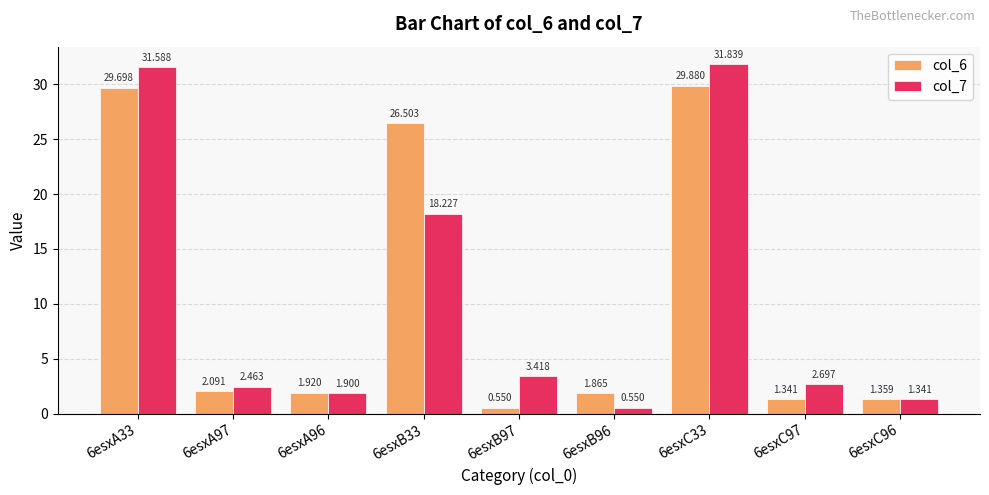

What is the sum of all col_6 values?

95.2